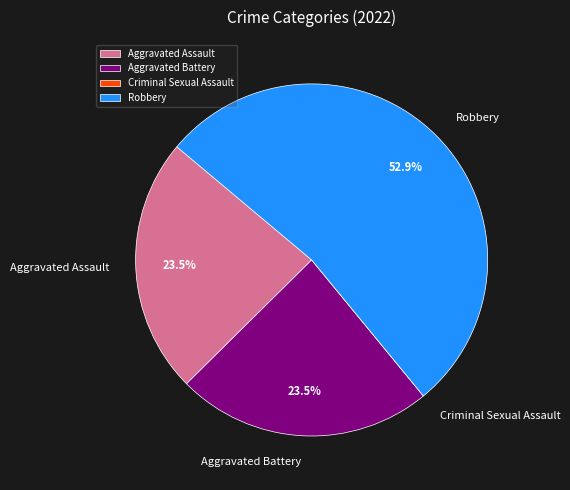

Which has a higher value, Aggravated Battery or Robbery?

Robbery